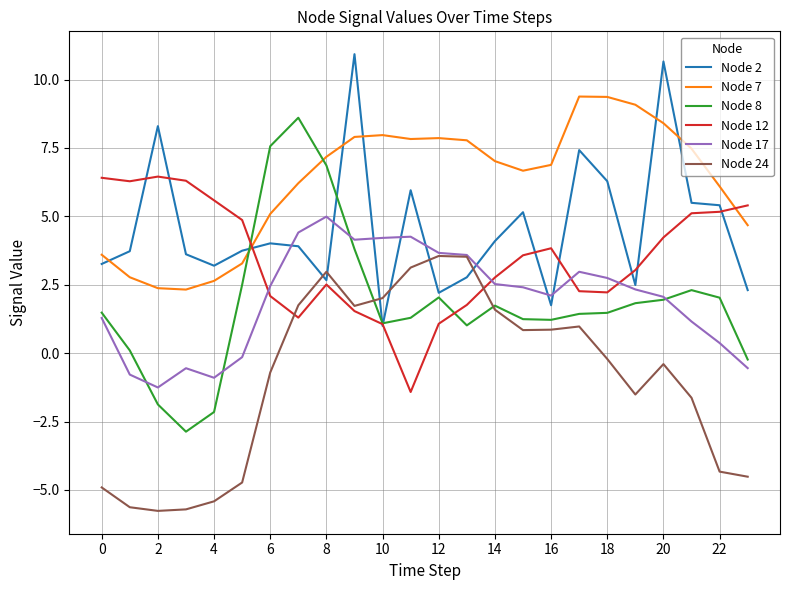

List the series in order of their peak value, lowest first.

Node 24, Node 17, Node 12, Node 8, Node 7, Node 2